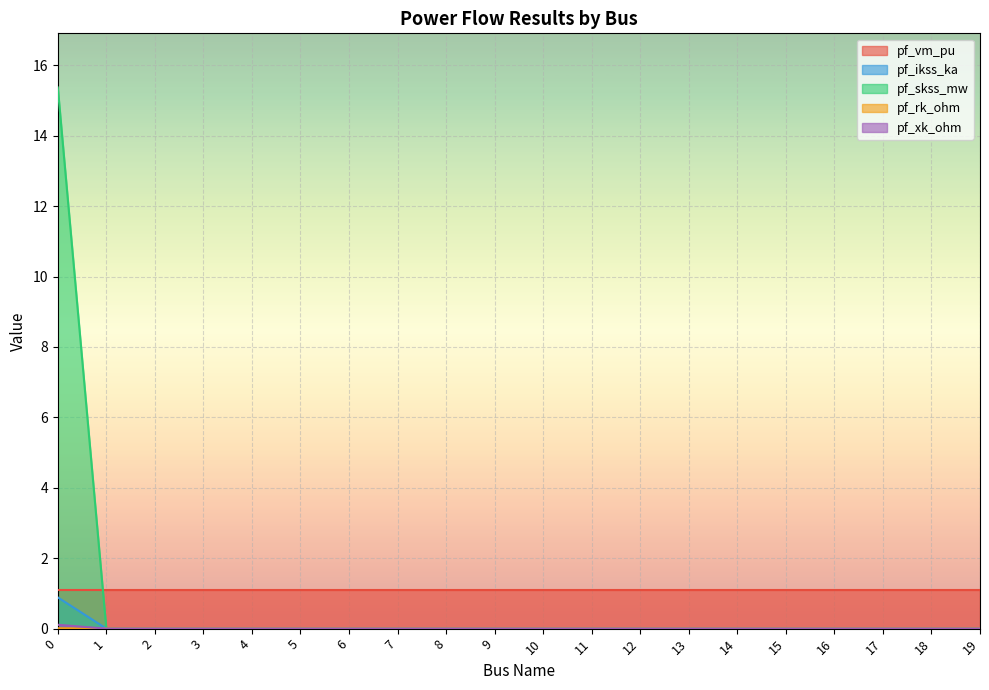

Is it true that pf_rk_ohm equals 0.0 at 12?

True